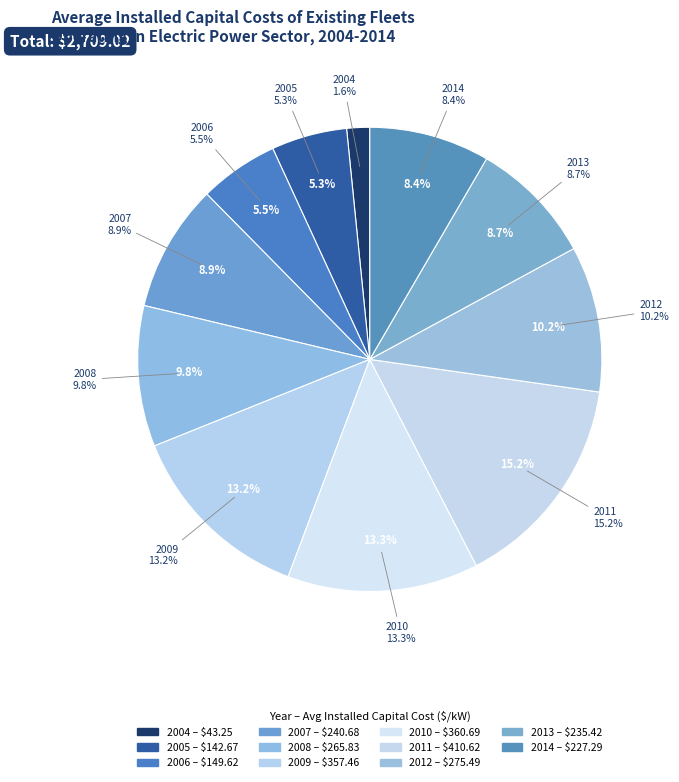

Which has a higher value, 2004 or 2007?

2007